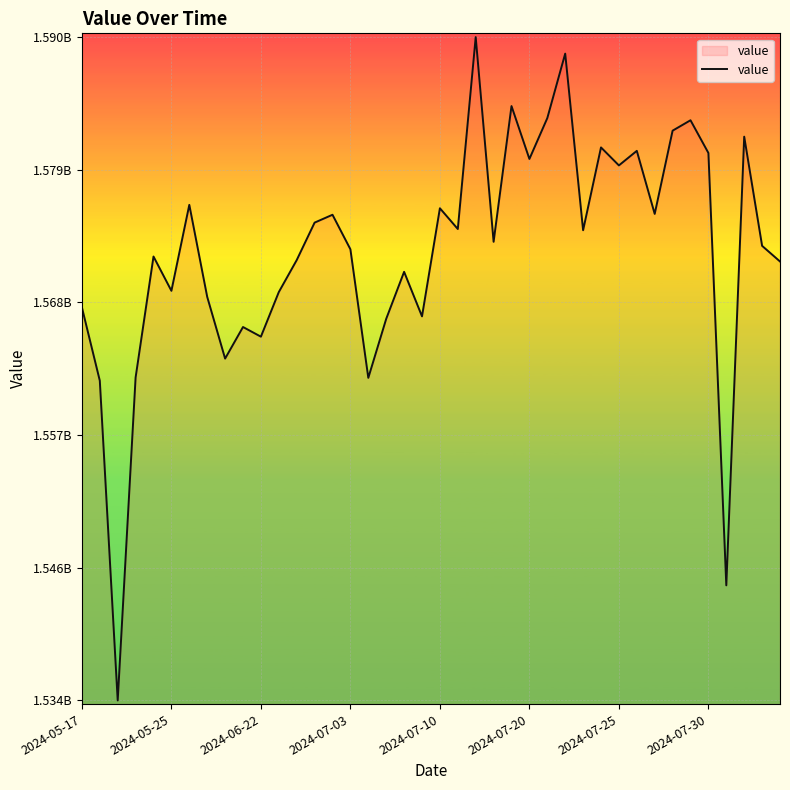

List the labels in order of value, largest first.

22, 27, 24, 26, 34, 33, 37, 29, 31, 35, 25, 30, 2024-07-25, 20, 32, 14, 13, 21, 28, 23, 38, 15, 2024-07-10, 12, 39, 18, 2024-07-20, 11, 2024-07-30, 2024-05-17, 19, 17, 9, 10, 8, 2024-07-03, 16, 2024-05-25, 36, 2024-06-22